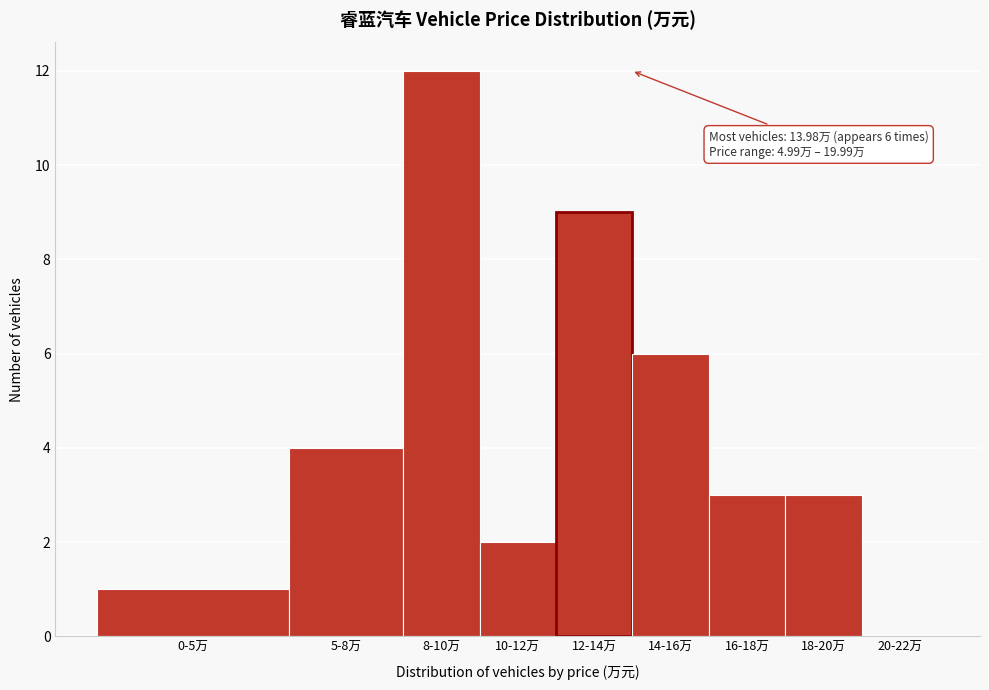

Reading left to right, transcribe all the data shown in this chart.

0-5万=1	5-8万=4	8-10万=12	10-12万=2	12-14万=9	14-16万=6	16-18万=3	18-20万=3	20-22万=0